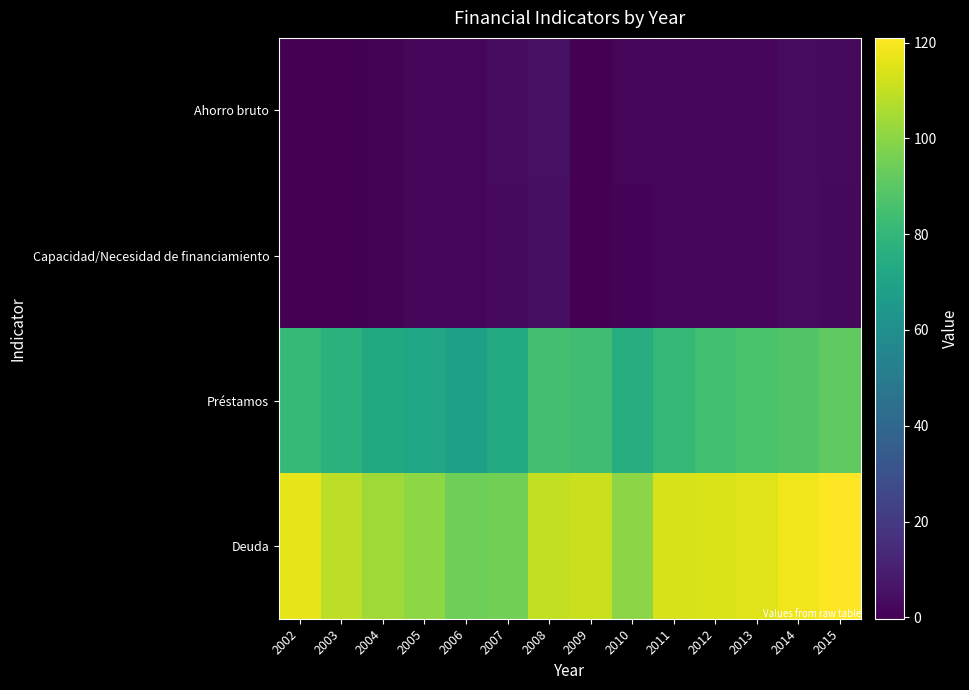

Between 2008 and 2012, which series saw the biggest shift?

Deuda